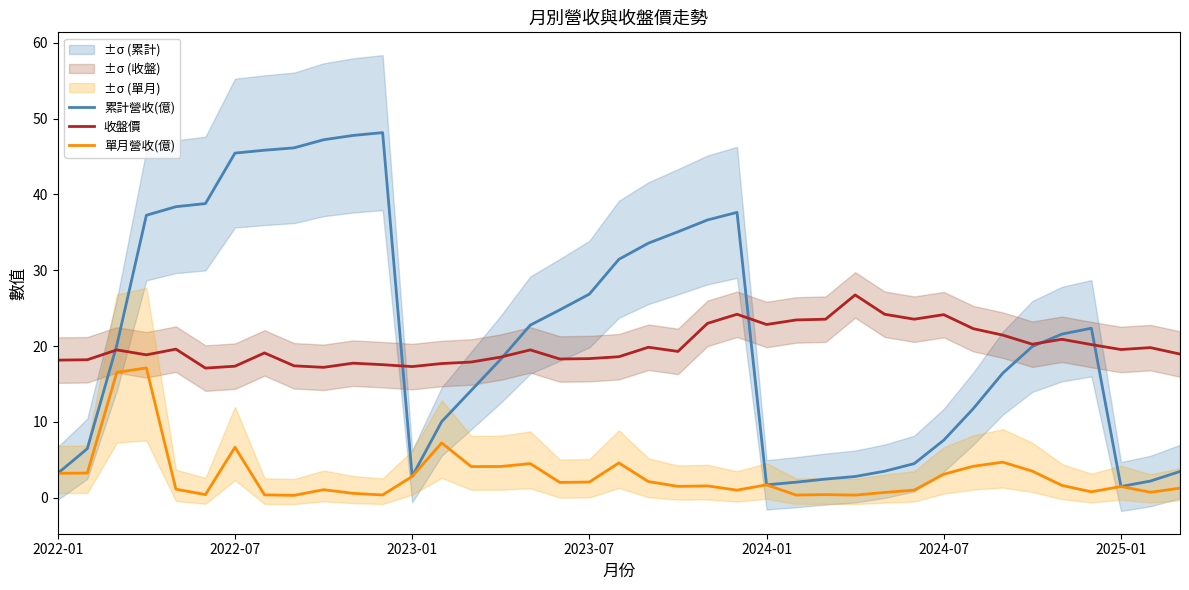

What is the highest value of the 單月營收(億) series?

17.1